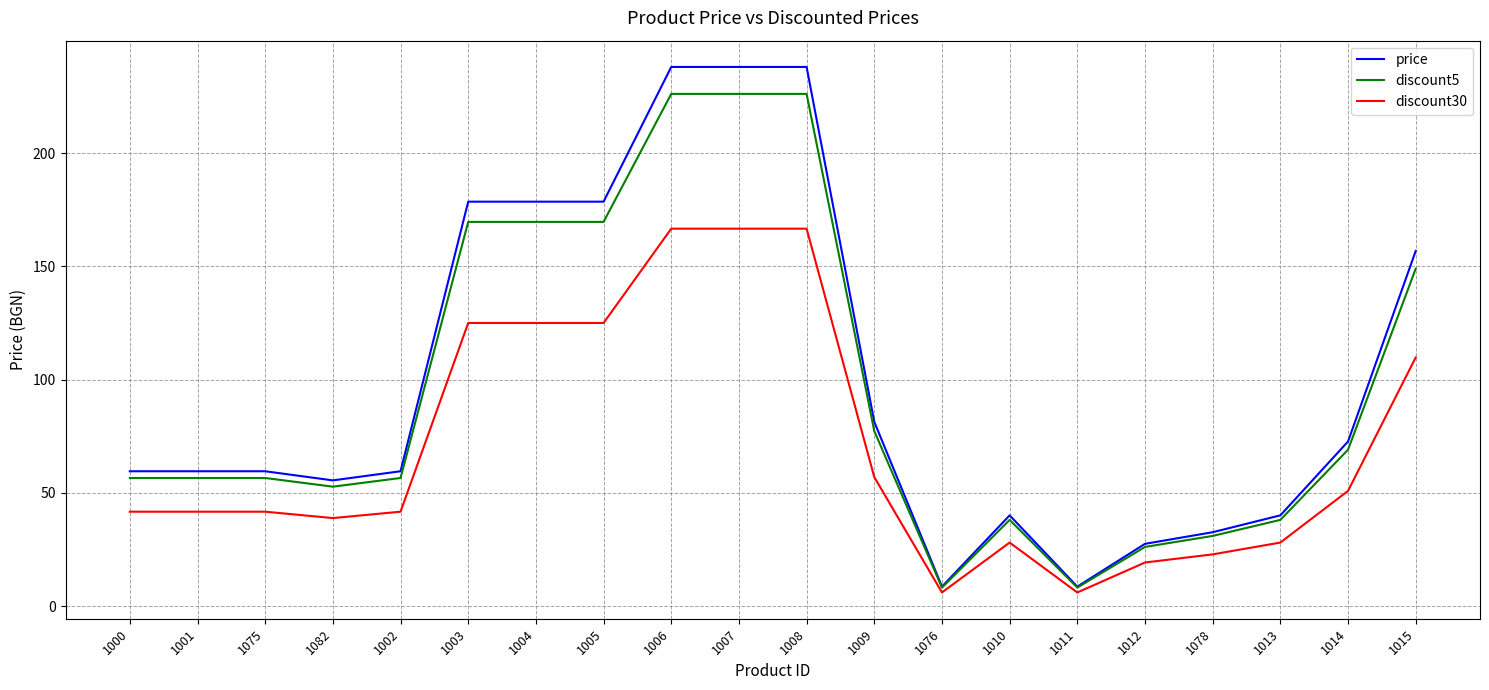

List the series in order of their overall mean, lowest first.

discount30, discount5, price